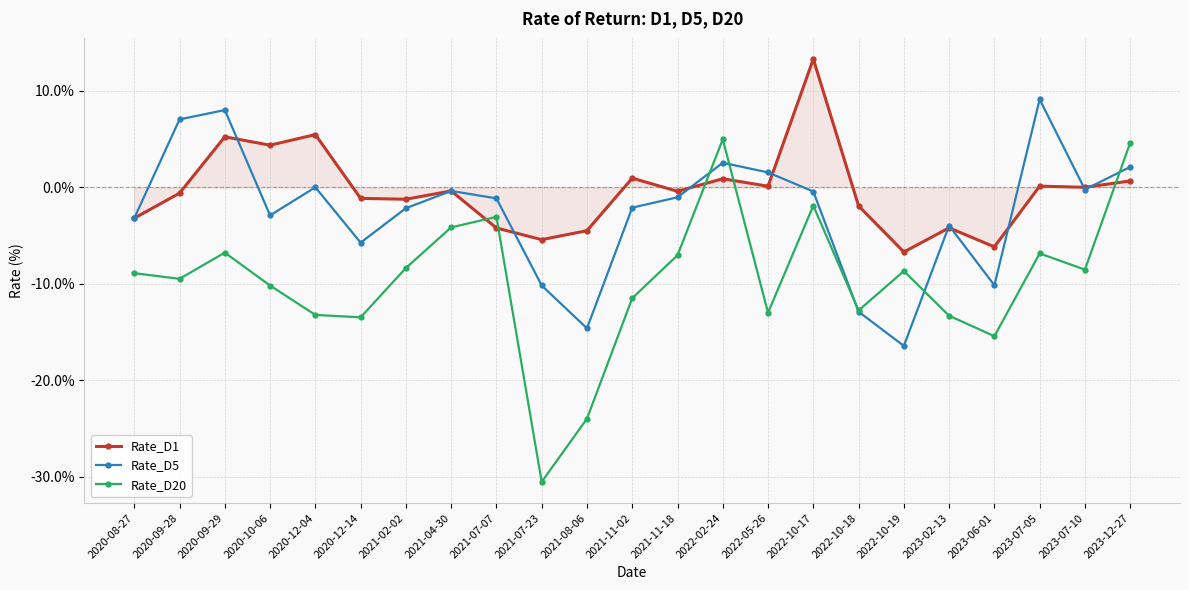

True or false: Rate_D20 has more than 1 interior local peaks.

True